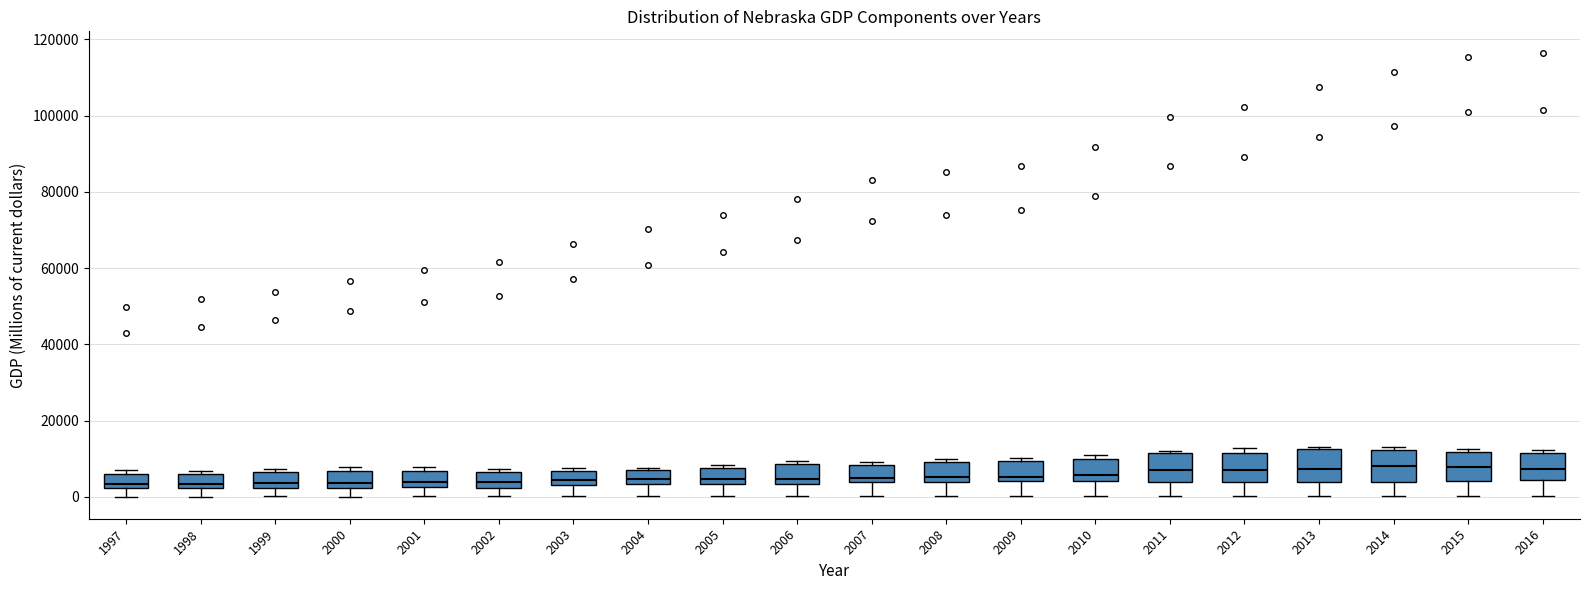

Reading left to right, read every box against the y-axis: the position of its median line, the range the box covers, and the ends of its whiskers. The values are not printed on the chart, so give them approximately, as read against the axis.

1997: median 4000, box 2000 to 6000, whiskers 0 to 6000 (just above the box's upper edge)
1998: median 4000, box 2000 to 6000, whiskers 0 to 6000 (just above the box's upper edge)
1999: median 4000, box 2000 to 6000, whiskers 0 to 8000
2000: median 4000, box 2000 to 6000, whiskers 0 to 8000
2001: median 4000, box 2000 to 6000, whiskers 0 to 8000
2002: median 4000, box 2000 to 6000, whiskers 0 to 8000
2003: median 4000 (just above the box's lower edge), box 4000 to 6000, whiskers 0 to 8000
2004: median 4000 (just above the box's lower edge), box 4000 to 8000, whiskers 0 to 8000 (just above the box's upper edge)
2005: median 4000 (just above the box's lower edge), box 4000 to 8000, whiskers 0 to 8000 (just above the box's upper edge)
2006: median 4000 (just above the box's lower edge), box 4000 to 8000, whiskers 0 to 10000
2007: median 4000 (just above the box's lower edge), box 4000 to 8000, whiskers 0 to 10000
2008: median 6000, box 4000 to 10000, whiskers 0 to 10000 (just above the box's upper edge)
2009: median 6000, box 4000 to 10000, whiskers 0 to 10000 (just above the box's upper edge)
2010: median 6000, box 4000 to 10000, whiskers 0 to 10000 (just above the box's upper edge)
2011: median 6000, box 4000 to 12000, whiskers 0 to 12000 (just above the box's upper edge)
2012: median 6000, box 4000 to 12000, whiskers 0 to 12000 (just above the box's upper edge)
2013: median 8000, box 4000 to 12000, whiskers 0 to 14000
2014: median 8000, box 4000 to 12000, whiskers 0 to 12000 (just above the box's upper edge)
2015: median 8000, box 4000 to 12000, whiskers 0 to 12000 (just above the box's upper edge)
2016: median 8000, box 4000 to 12000, whiskers 0 to 12000 (just above the box's upper edge)